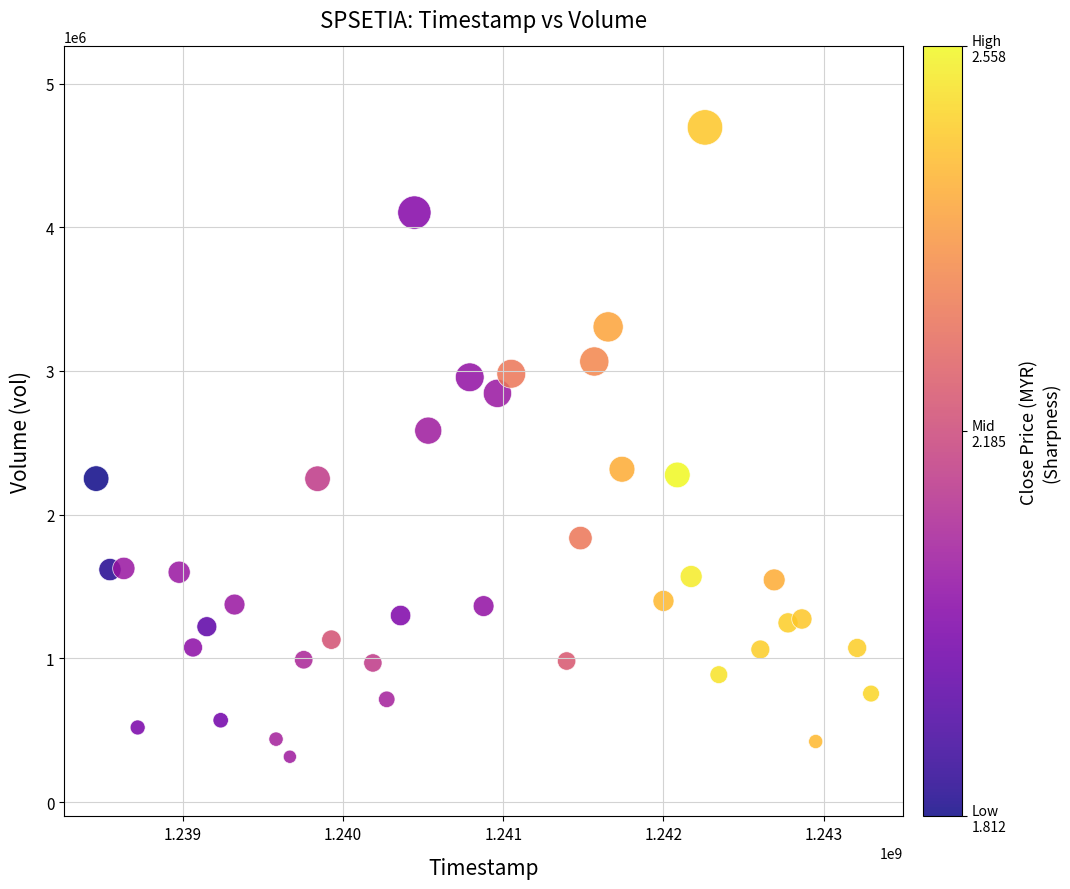

What is the range of Y values (max minus min)?

4379504